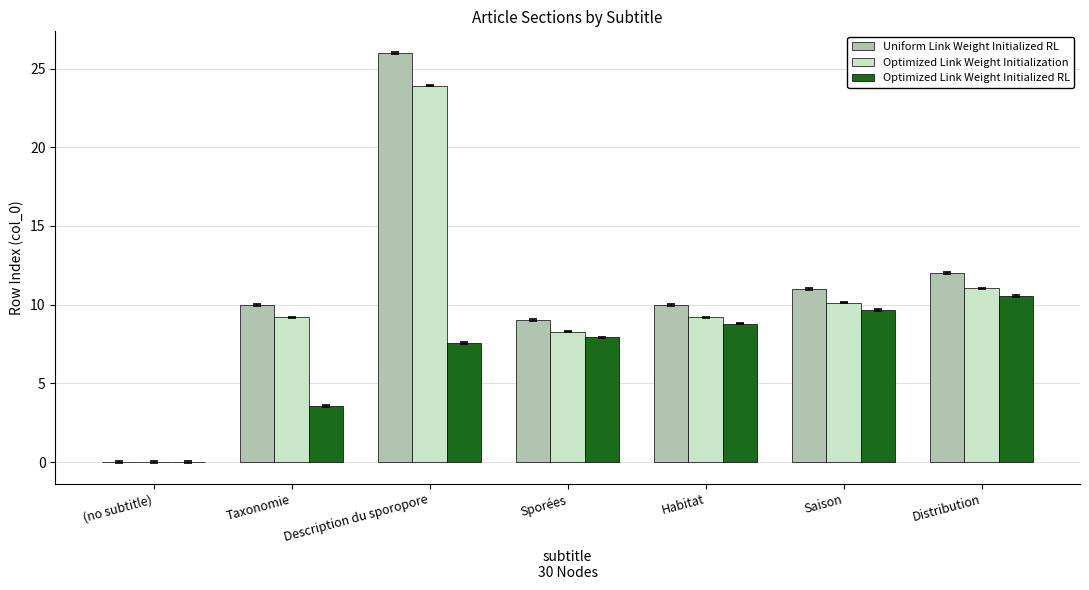

At which label does Optimized Link Weight Initialization reach its peak?

Description du sporopore